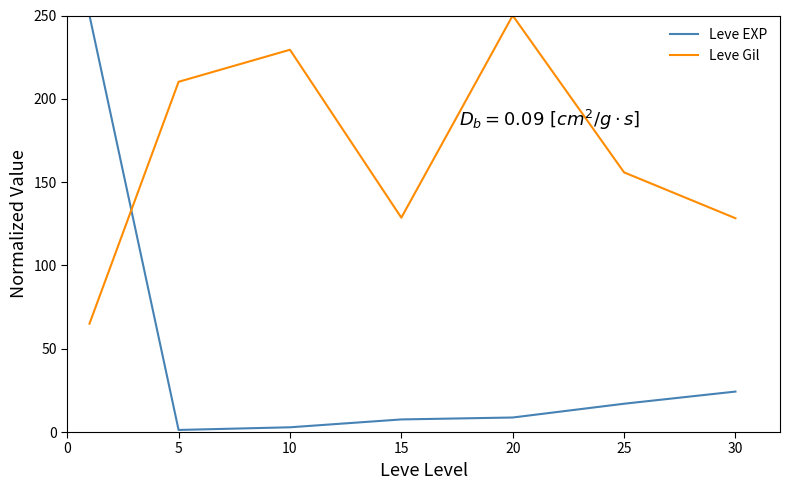

True or false: Leve EXP and Leve Gil intersect in this chart.

True